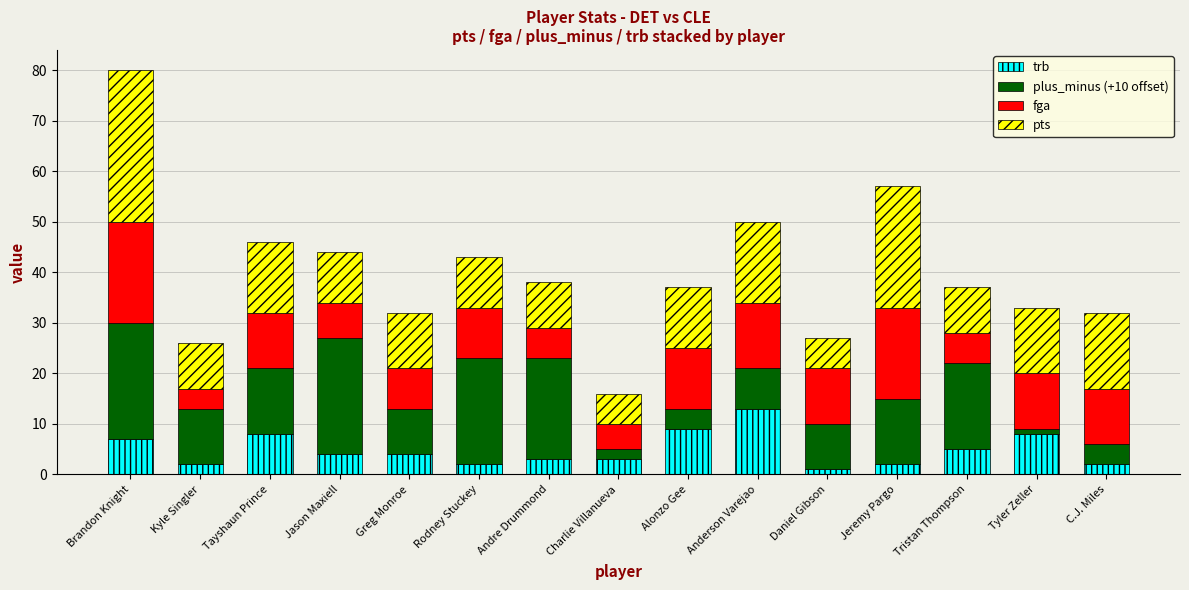

What is the total value across all series at C.J. Miles?

32